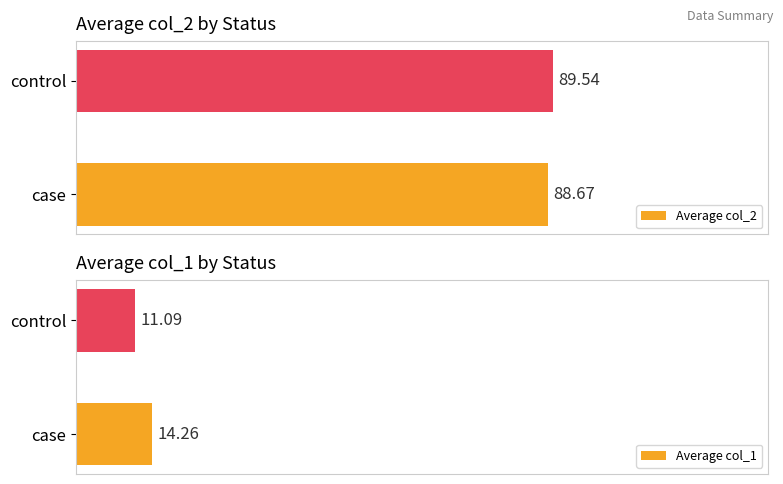

What is the average value of the Average col_2 series?

89.1